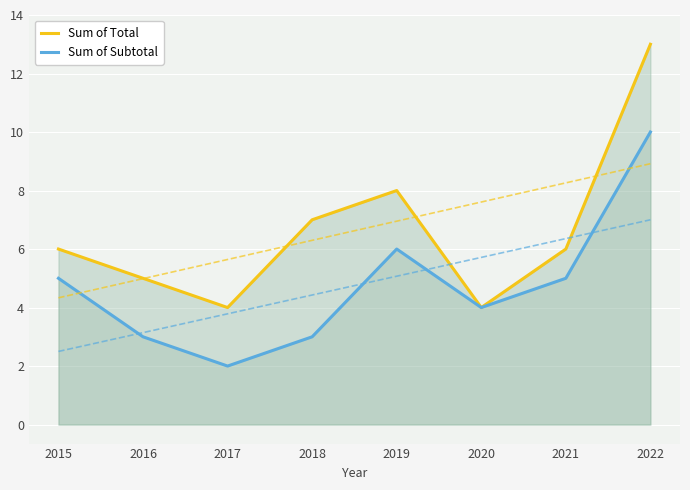

At which category does Sum of Subtotal reach its first local valley?

2017